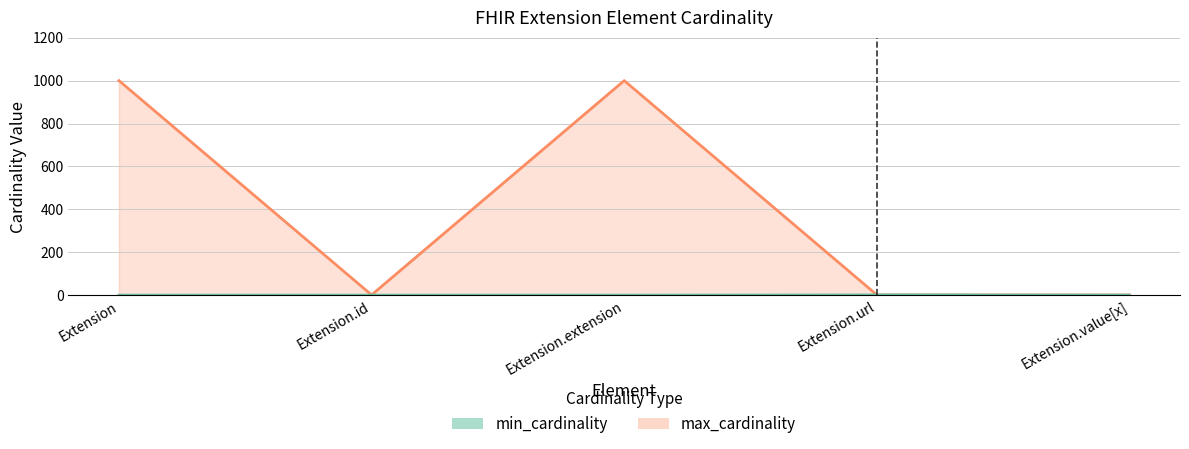

True or false: max_cardinality has a value of 1000 at Extension.extension.

True